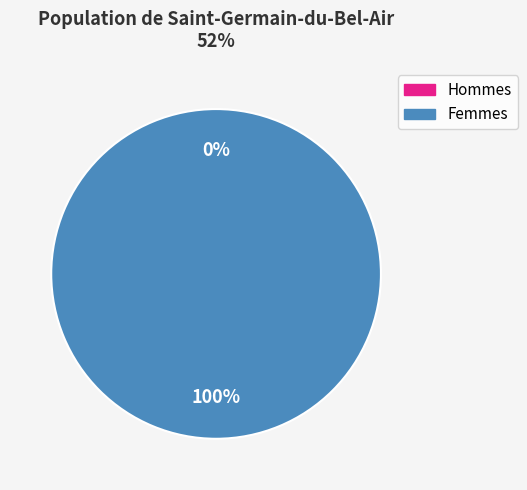

Is it true that 1 is 100% of the pie?

True